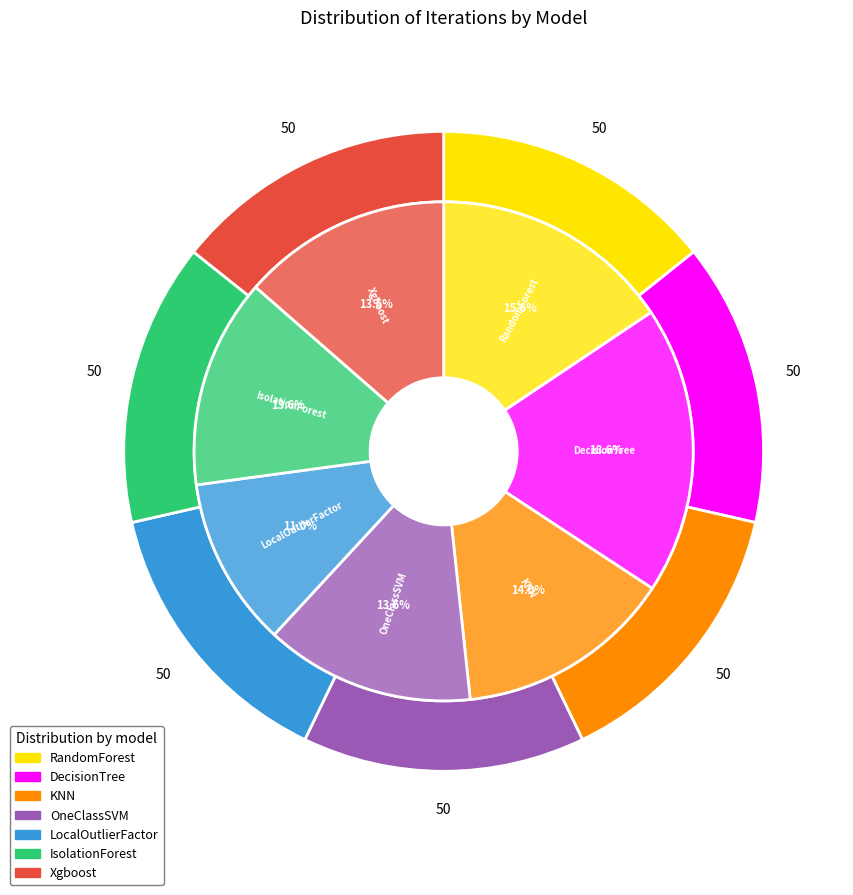

What portion of the pie excludes Xgboost?

86.4%